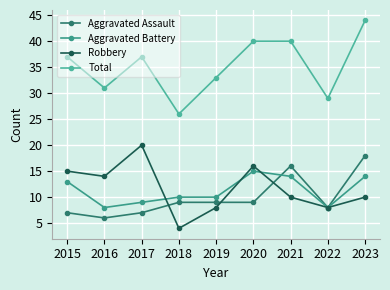

At which category is the sum across all series the highest?

2023